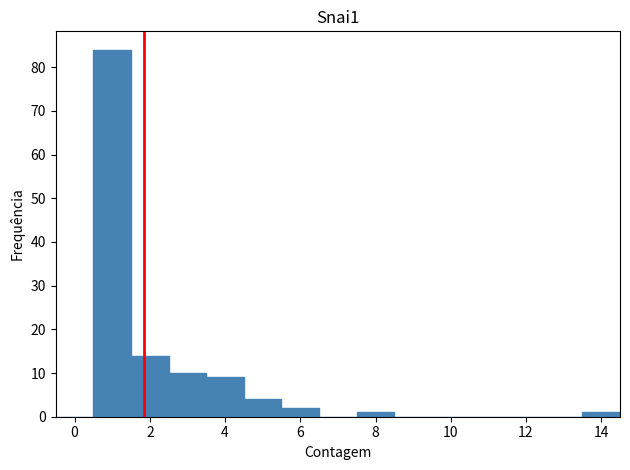

Reading left to right, transcribe this chart: for each bar, give the range it covers on the x-axis and its height. Neither the bar edges nor the heights are printed on the chart, so give them approximately, as read against the axes.

-0.5 to 0.5: 0
0.5 to 1.5: 84
1.5 to 2.5: 14
2.5 to 3.5: 10
3.5 to 4.5: 9
4.5 to 5.5: 4
5.5 to 6.5: 2
6.5 to 7.5: 0
7.5 to 8.5: 1
8.5 to 9.5: 0
9.5 to 10.5: 0
10.5 to 11.5: 0
11.5 to 12.5: 0
12.5 to 13.5: 0
13.5 to 14.5: 1